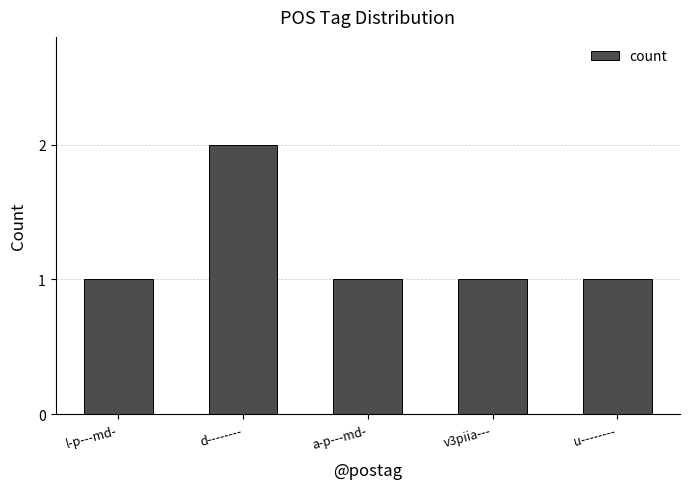

How many values are between 1 and 2?

5